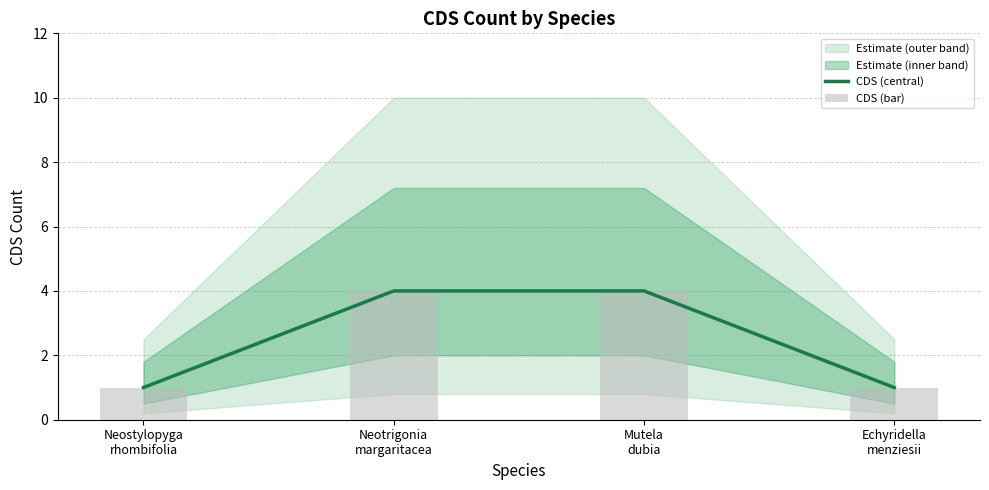

Rank the categories by CDS (central) value from lowest to highest.

Neostylopyga
rhombifolia, Echyridella
menziesii, Neotrigonia
margaritacea, Mutela
dubia